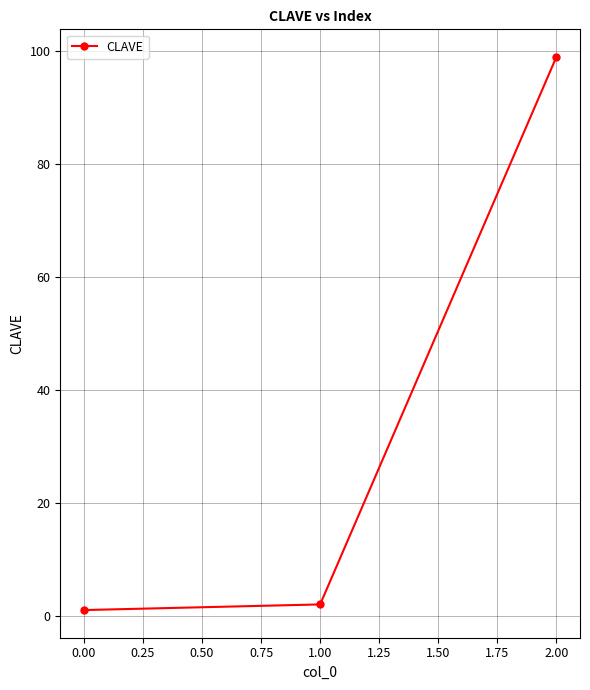

Rank the categories by value from lowest to highest.

0.00, 1.00, 2.00